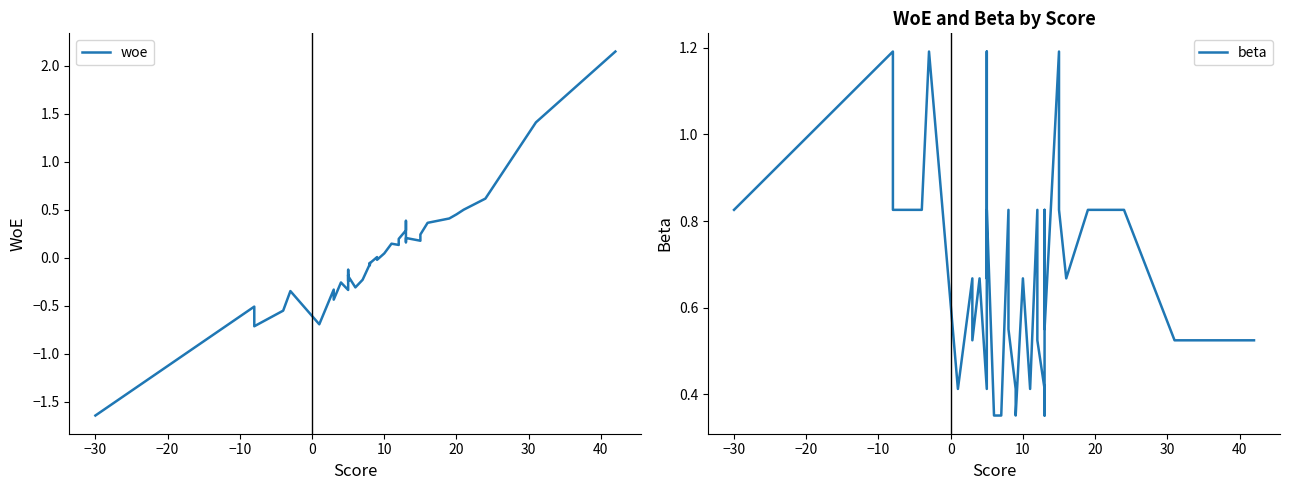

Count the beta values in the range 0 to 1.

36